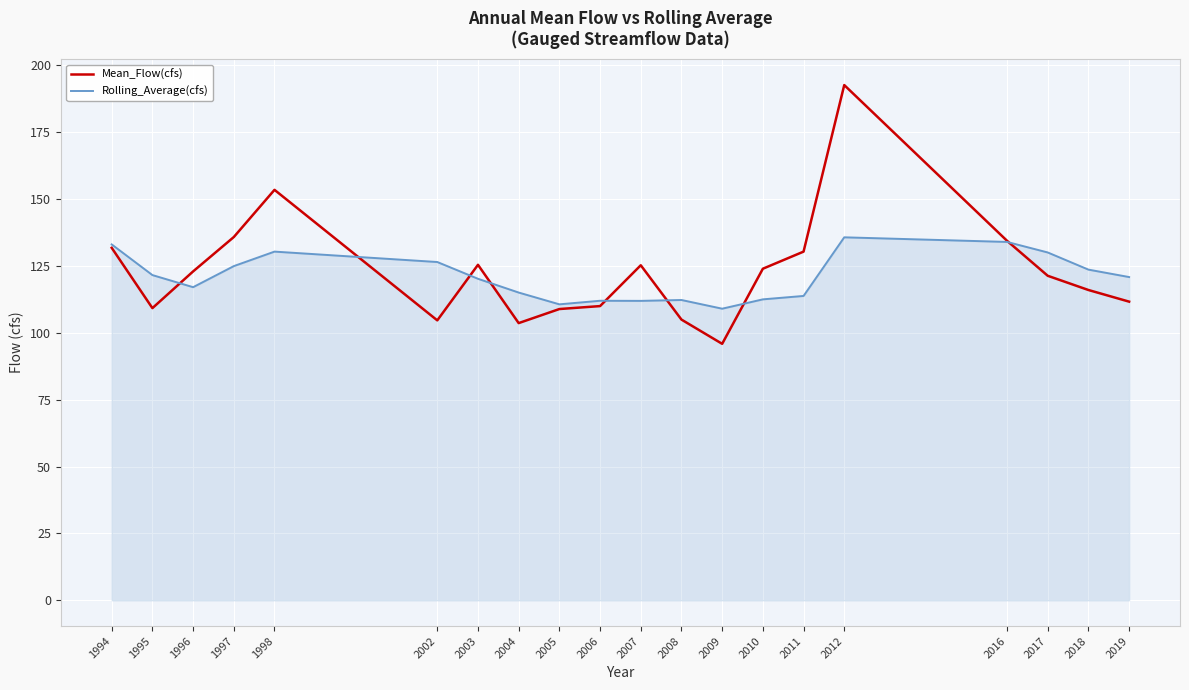

List the series in order of their overall mean, highest first.

Mean_Flow(cfs), Rolling_Average(cfs)